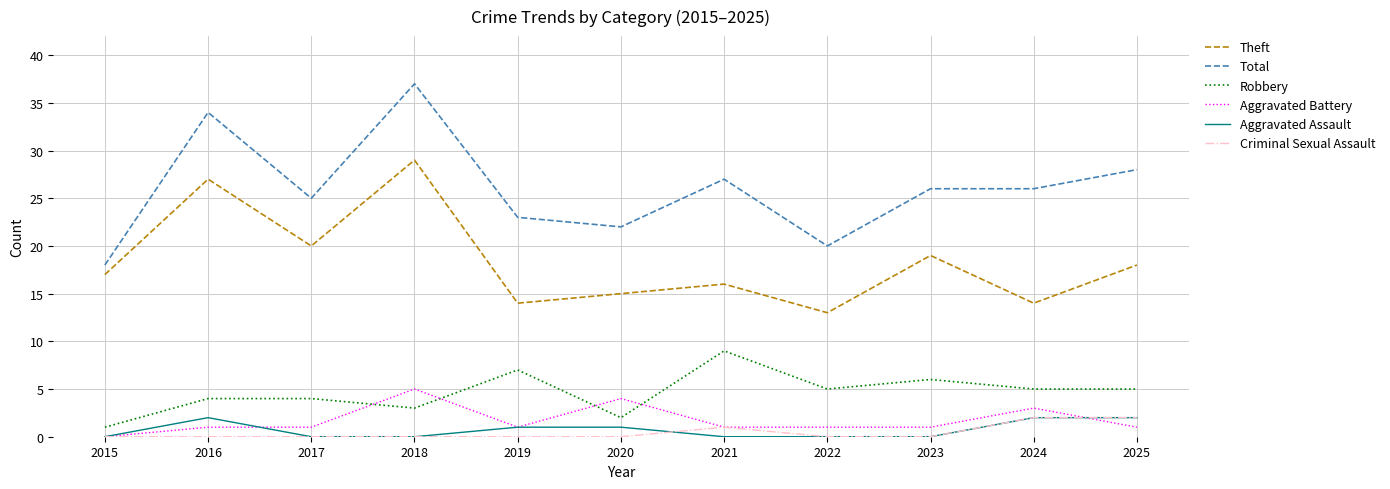

Which series has the widest spread of values?

Total